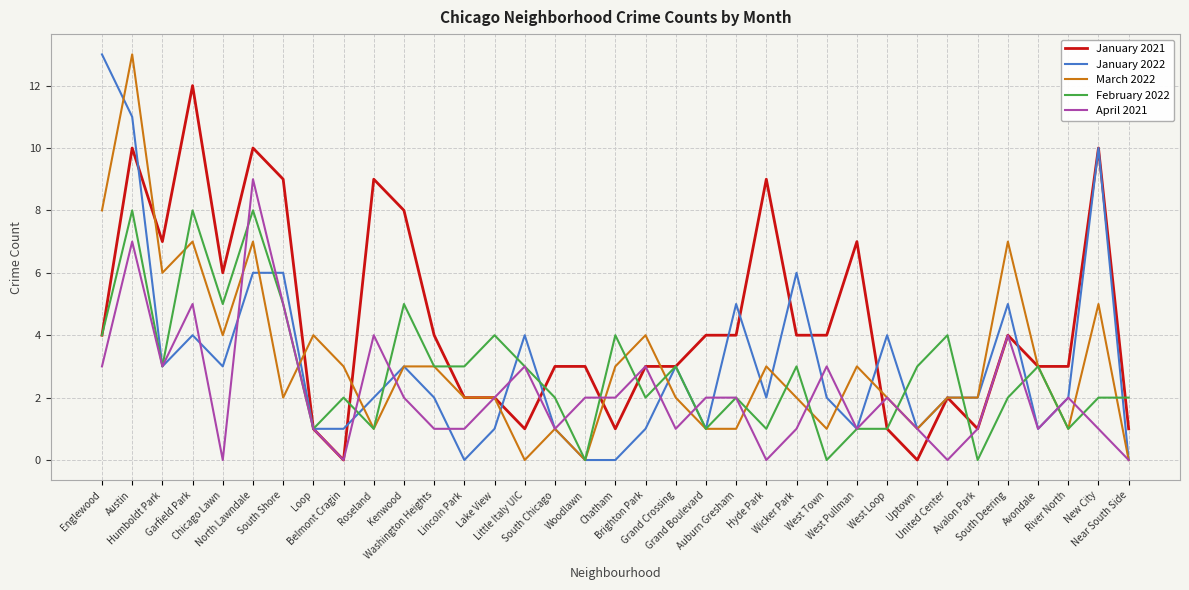

What is the average value of the April 2021 series?

2